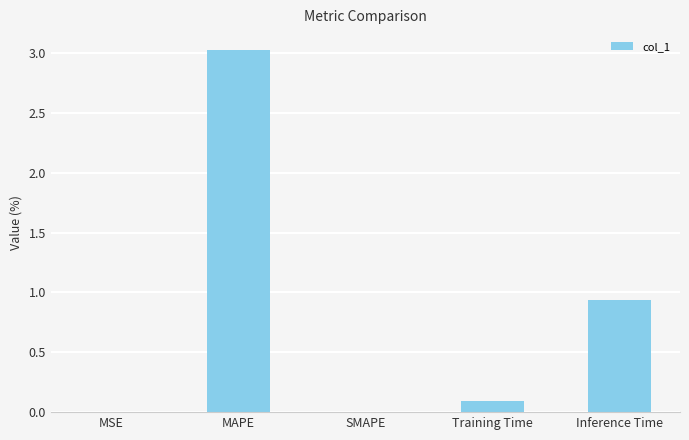

Is it true that the value at SMAPE is 0.0?

True